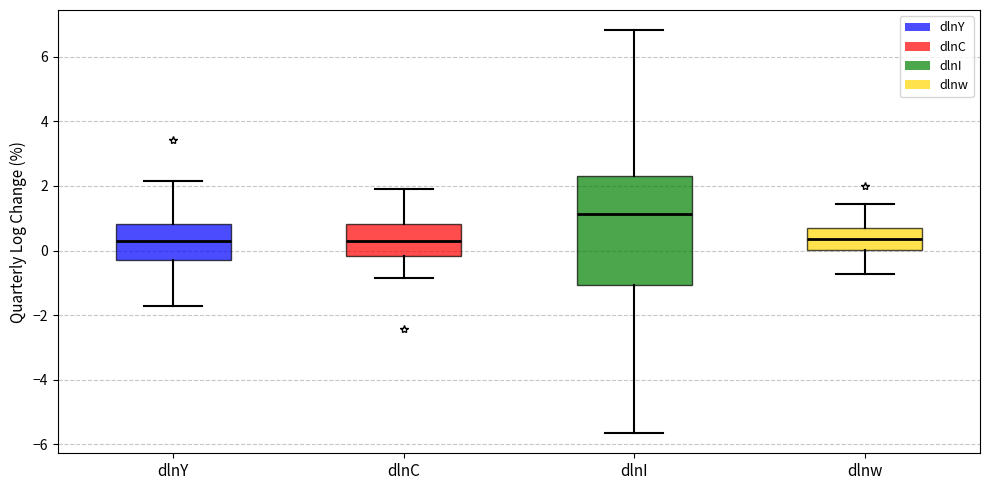

Which box's median line is the highest?

dlnI